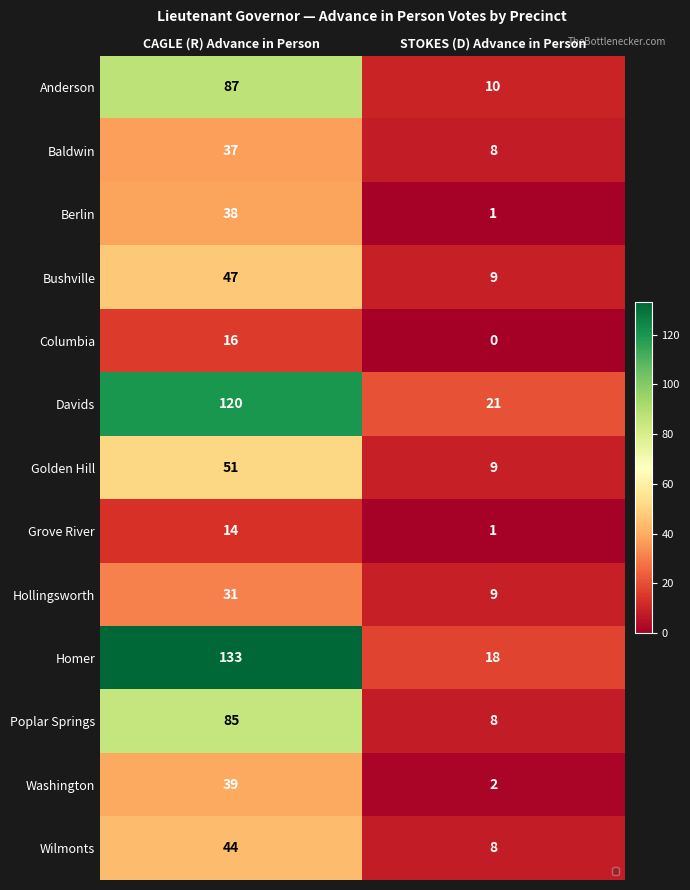

What is the difference between the highest and lowest values at STOKES (D) Advance in Person?

21